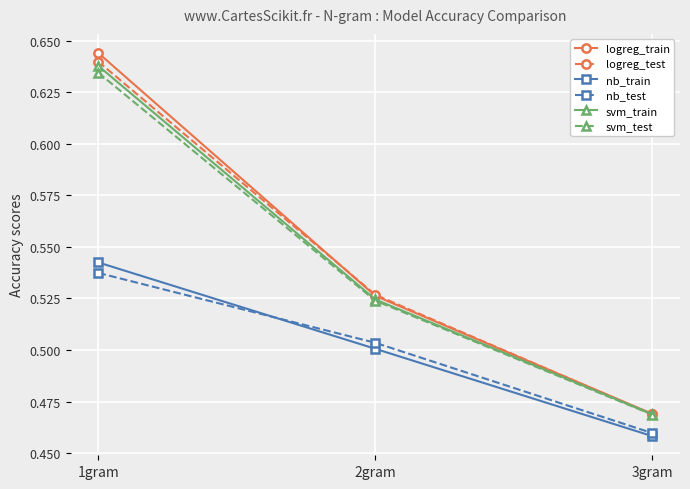

At which label does logreg_train reach its peak?

1gram